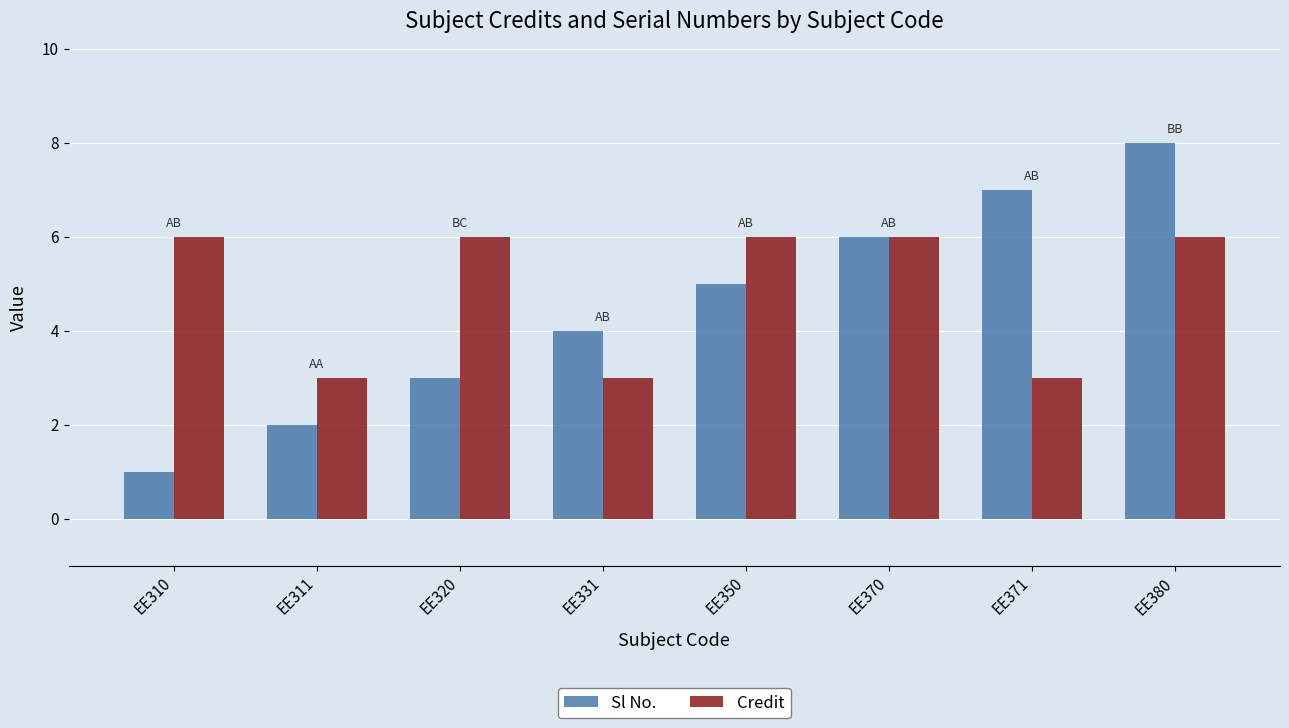

Is the value of Credit at EE370 greater than the value of Sl No. at EE380?

No